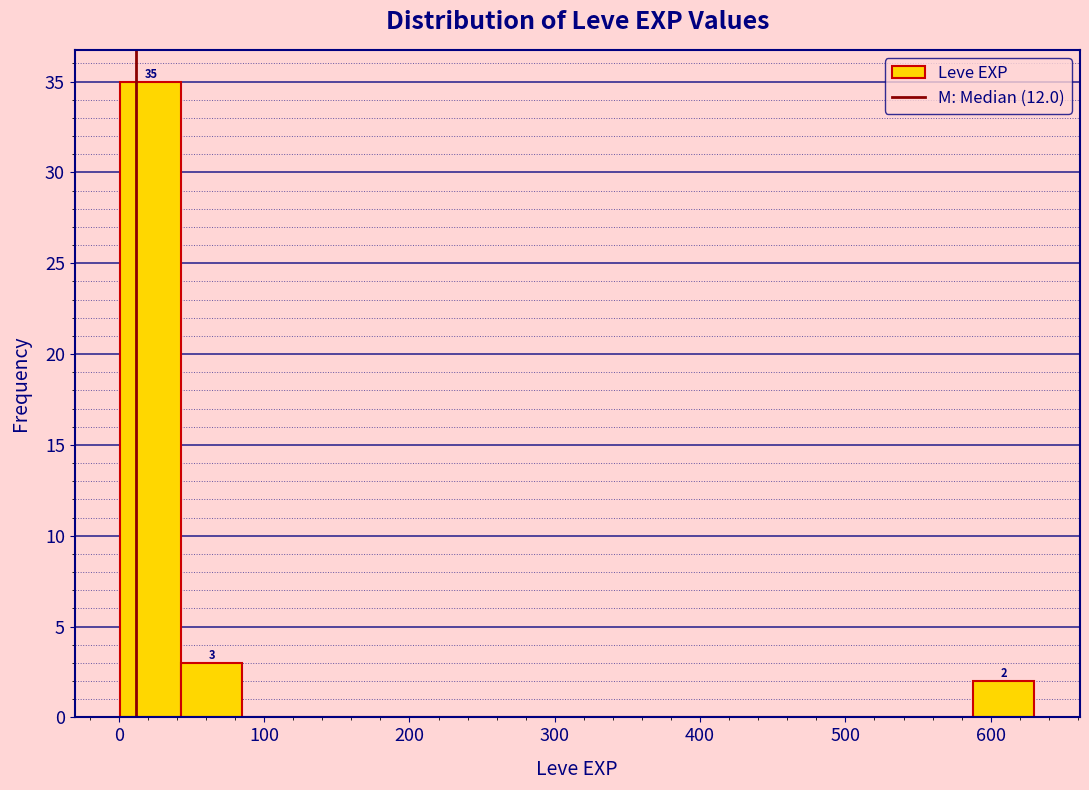

Which range on the x-axis has the tallest bar?

0 to 40